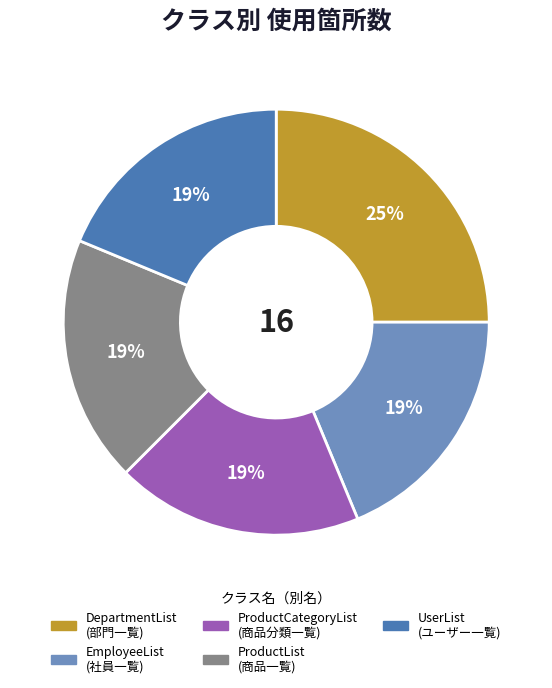

How many slices are in this pie chart?

5